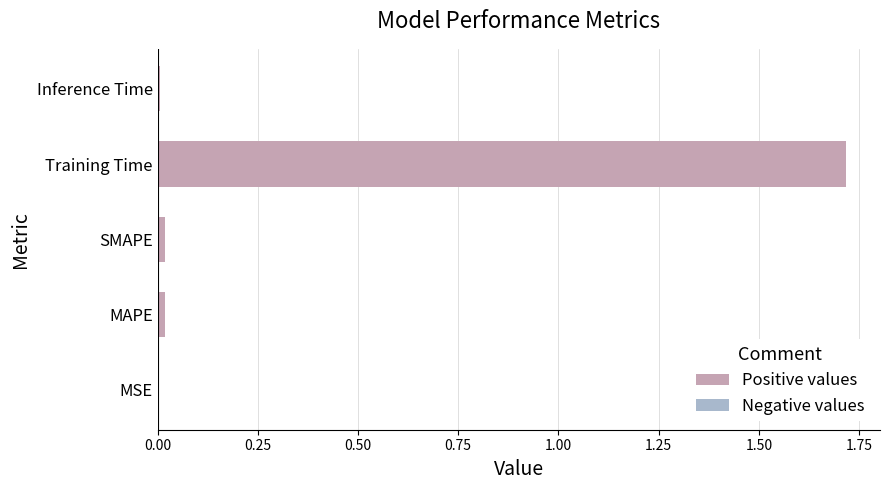

The value at SMAPE is 0.0. True or false?

True